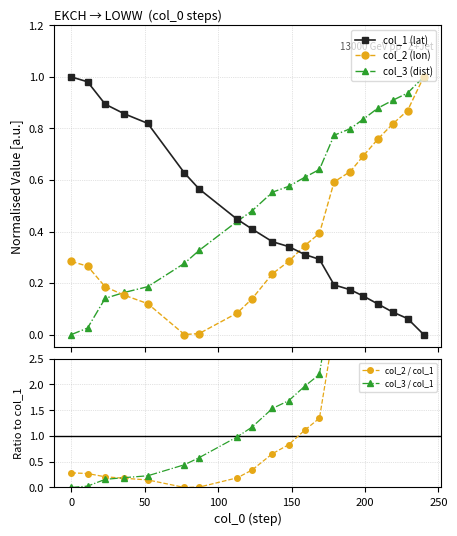

Which series ends up on top after the final intersection of col_2 (lon) and col_1 (lat)?

col_2 (lon)